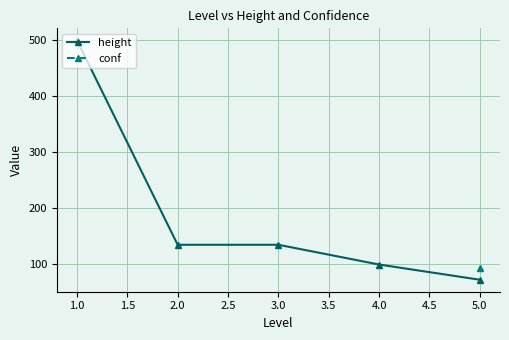

The value of height at 5.0 is 71.0. True or false?

True